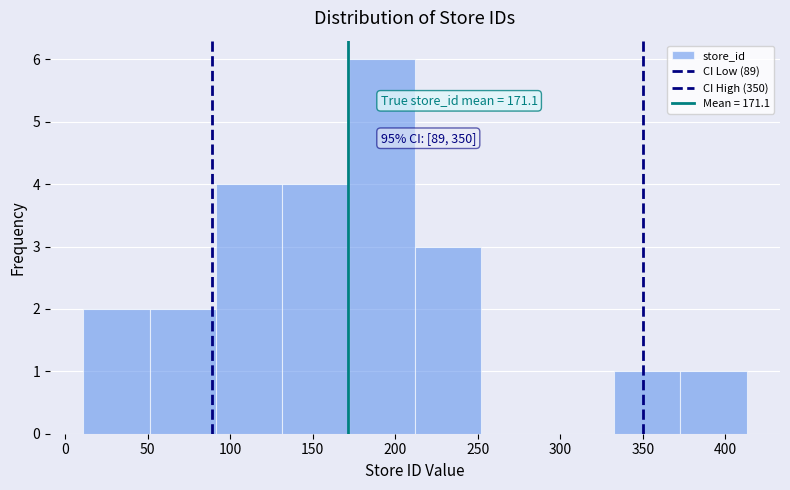

Over which range of the x-axis is the bar tallest?

170 to 210